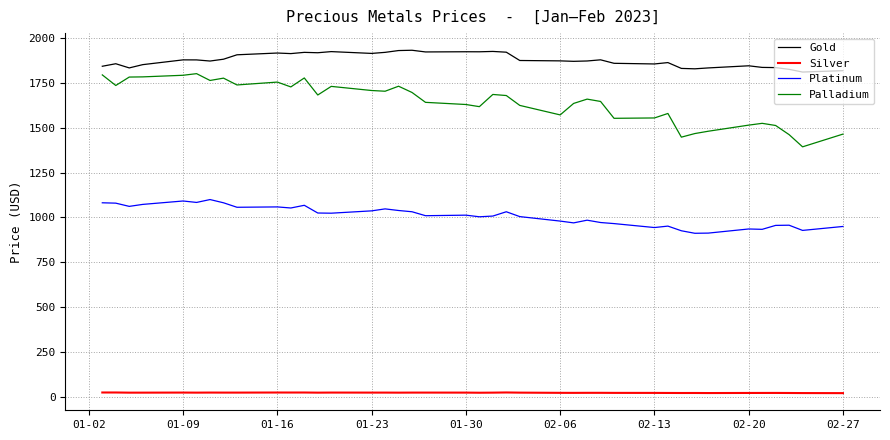

Which series has the largest range (max minus min)?

Palladium